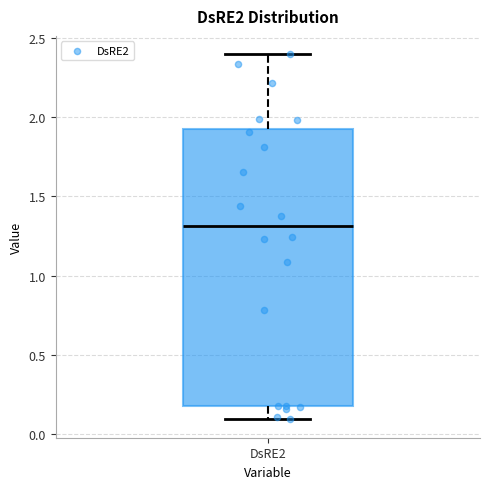

Read this box plot against the y-axis: the position of the median line, the range covered by the box, and the ends of both whiskers. The values are not printed on the chart, so give them approximately, as read against the axis.

median 1.3, box 0.2 to 1.9, whiskers 0.1 to 2.4